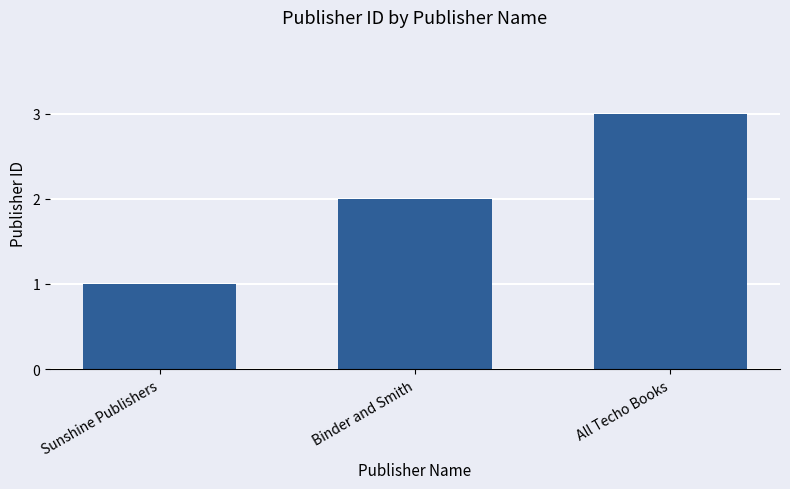

The chart shows a value of 2 at Binder and Smith. True or false?

True